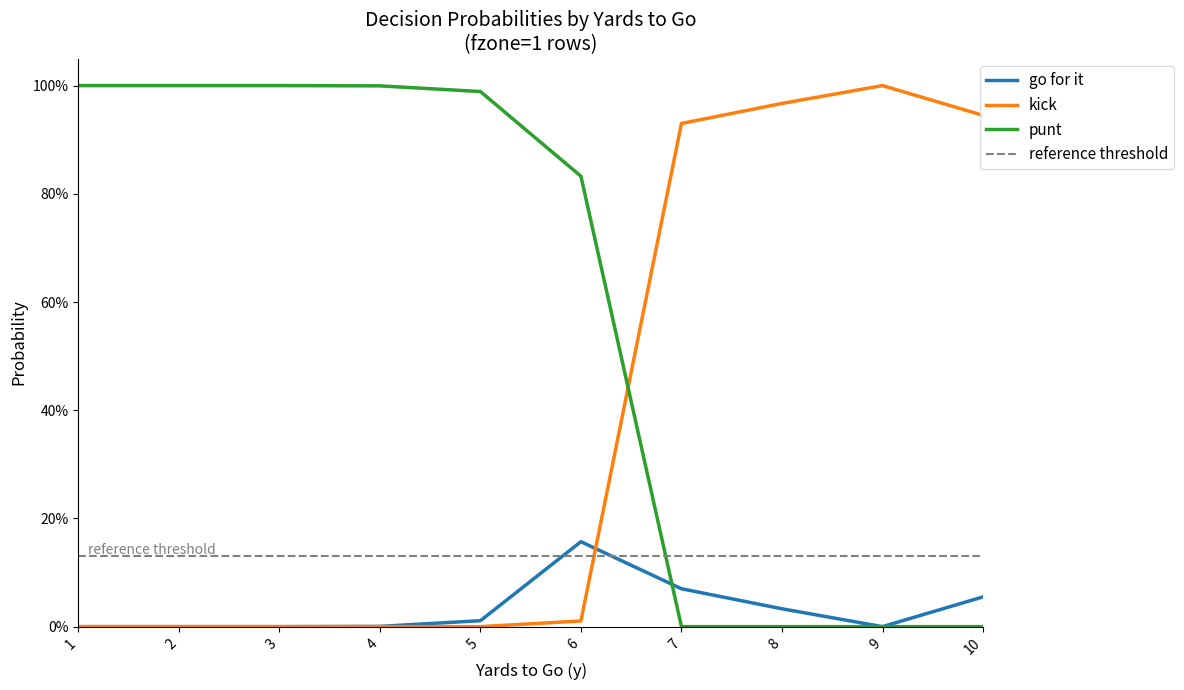

Which category has the highest value in the gofor series?

6